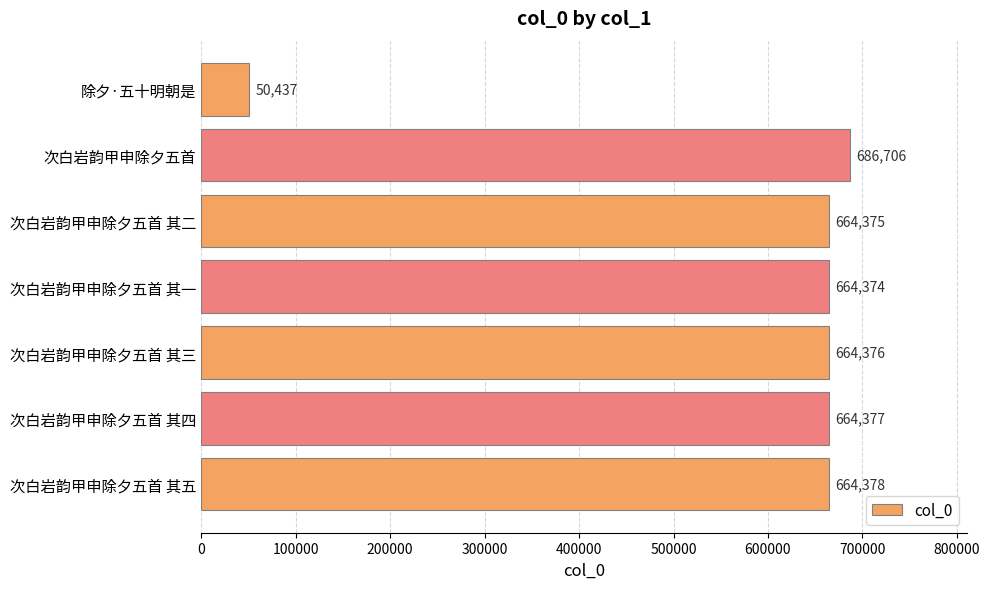

The chart shows a value of 664374 at 次白岩韵甲申除夕五首 其一. True or false?

True